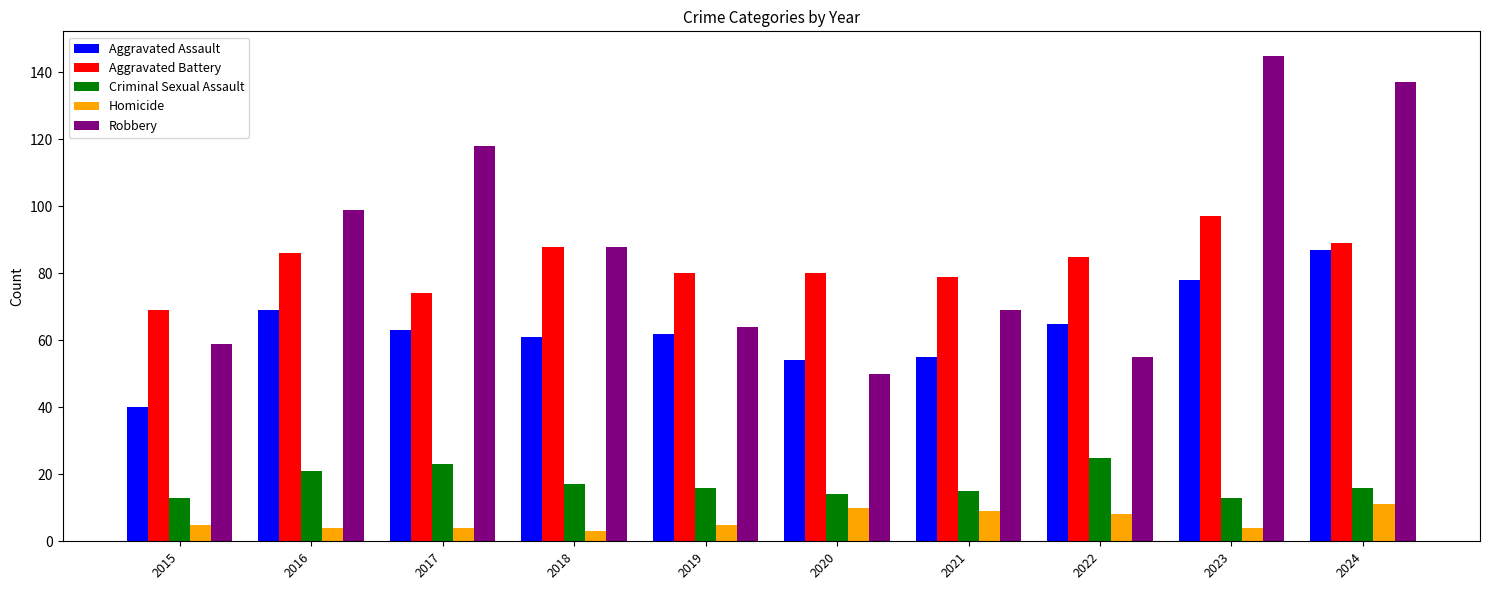

How many values in the Aggravated Assault series are below 63?

5